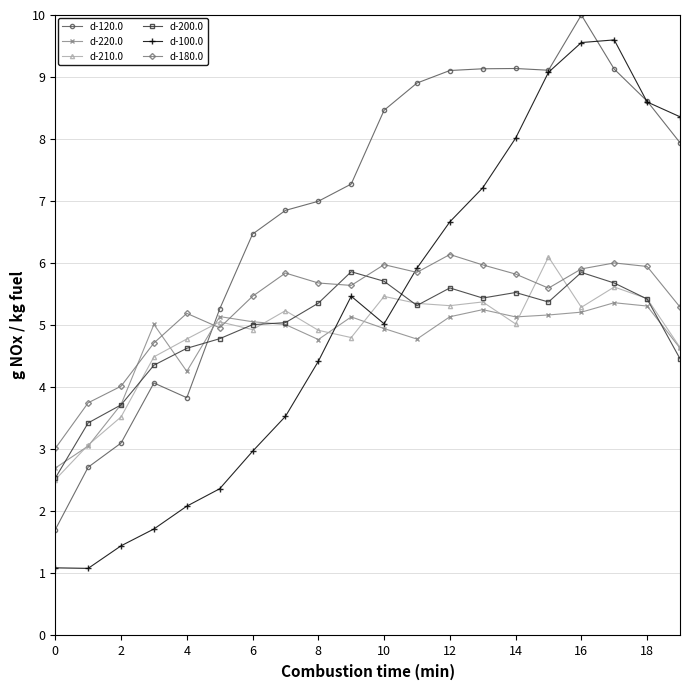

How many times do d-210.0 and d-100.0 cross each other?

3